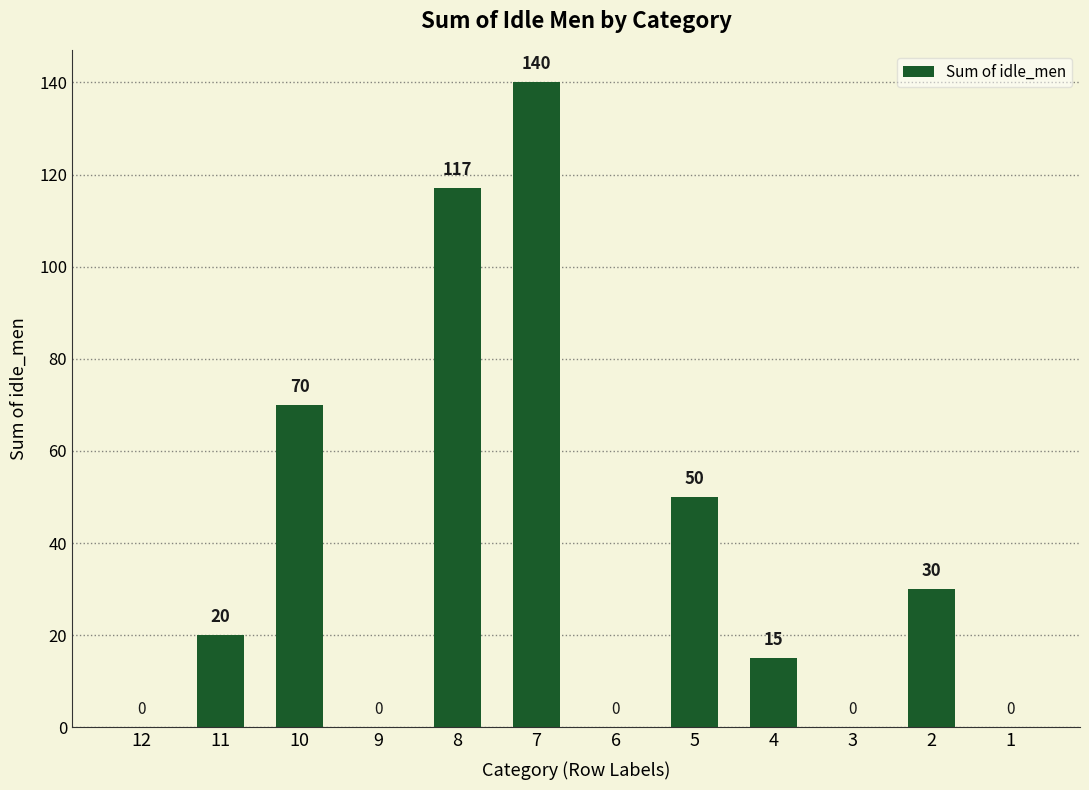

The chart shows a value of 30 at 5. True or false?

False